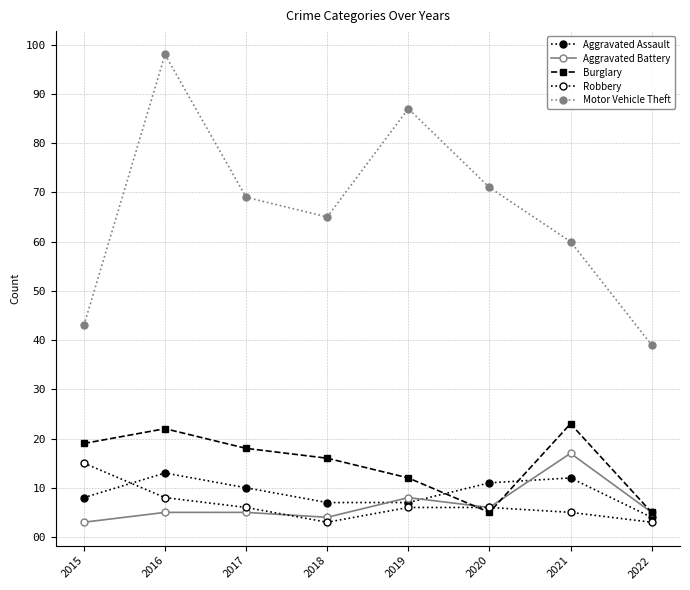

How many values in the Aggravated Assault series are below 10?

4